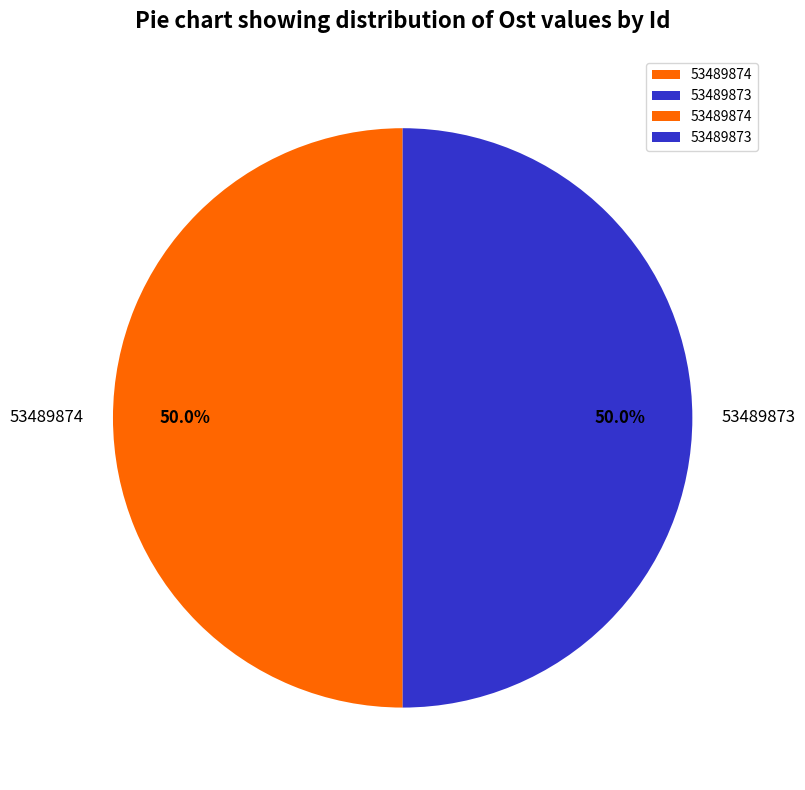

What percentage do 53489873 and 53489874 together represent?

100.0%